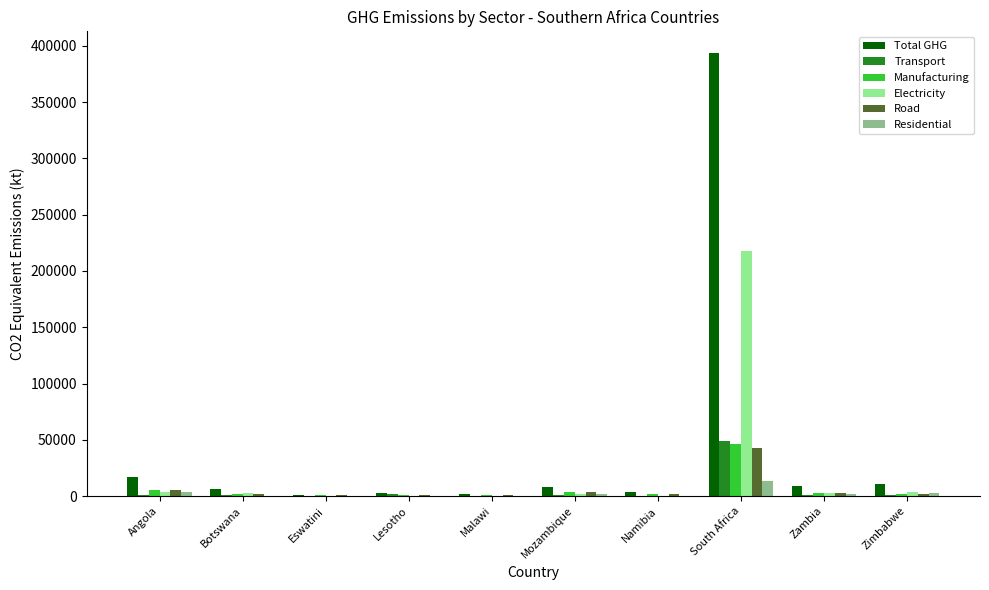

Is it true that Manufacturing equals 5752.5 at Angola?

True